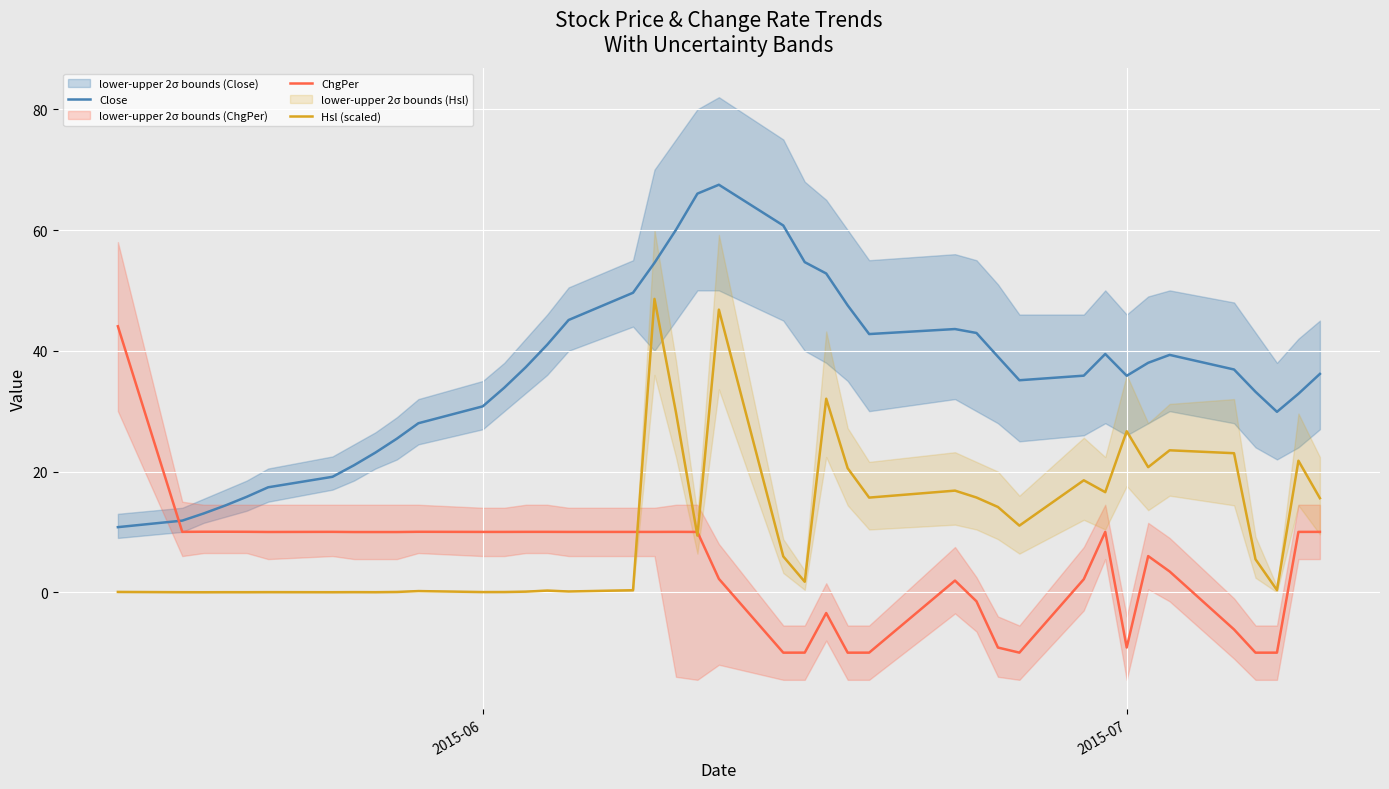

What is the value of the ChgPer point at the 33rd from the left?

-9.1